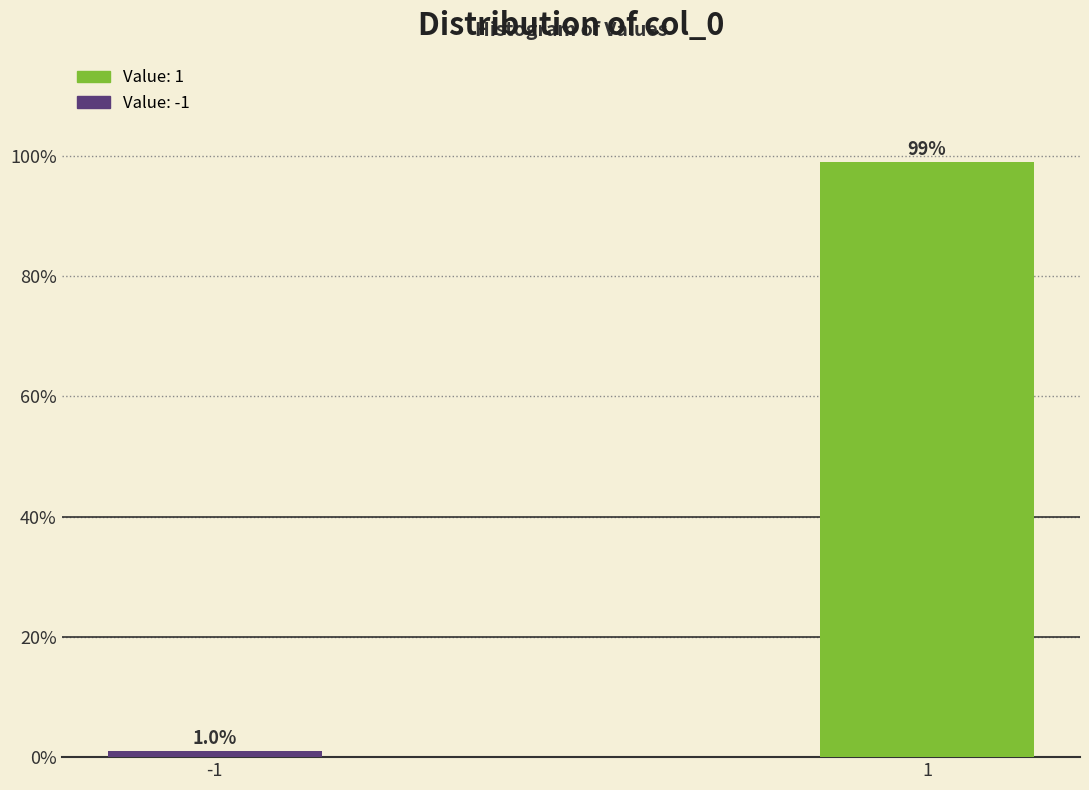

Reading right to left, what are all the values shown in this chart?

99.0	1.0